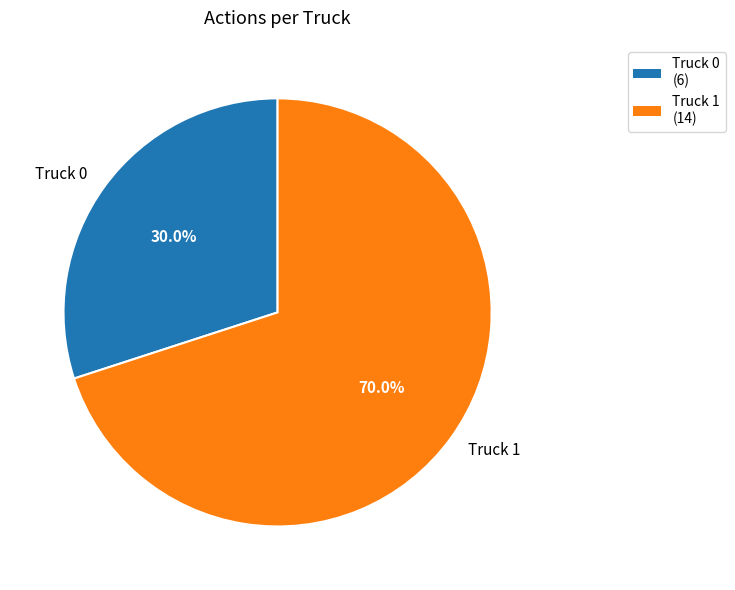

Rank the categories by value from lowest to highest.

Truck 0, Truck 1